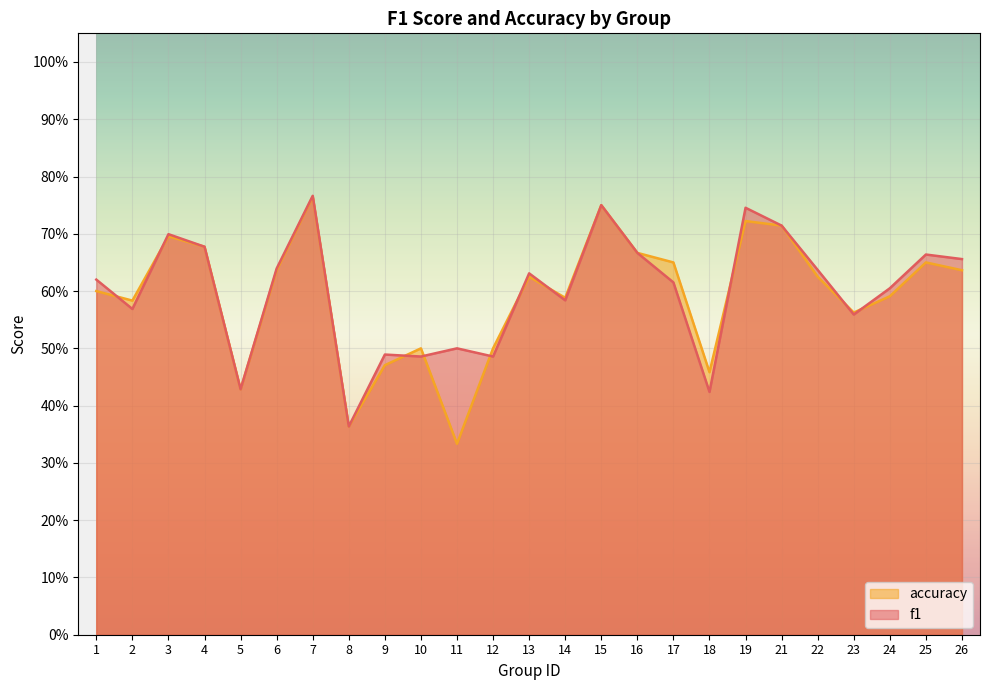

True or false: f1 has a value of 0.5 at 10.

True